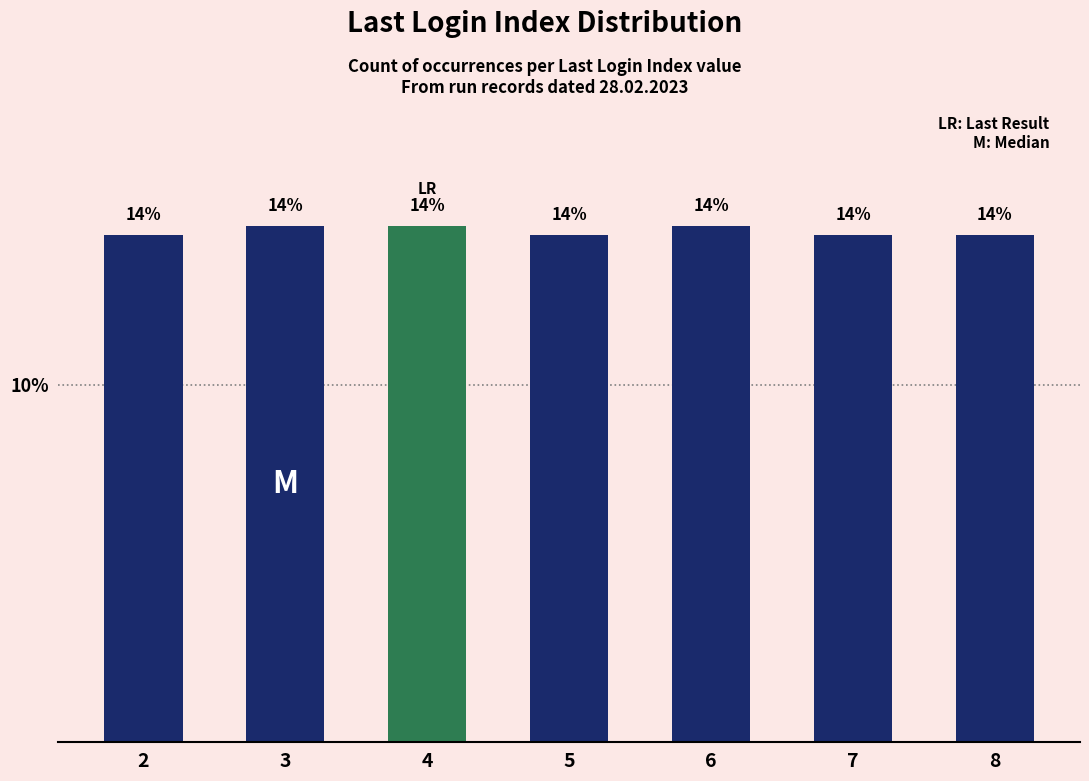

Does the chart contain any negative values?

No